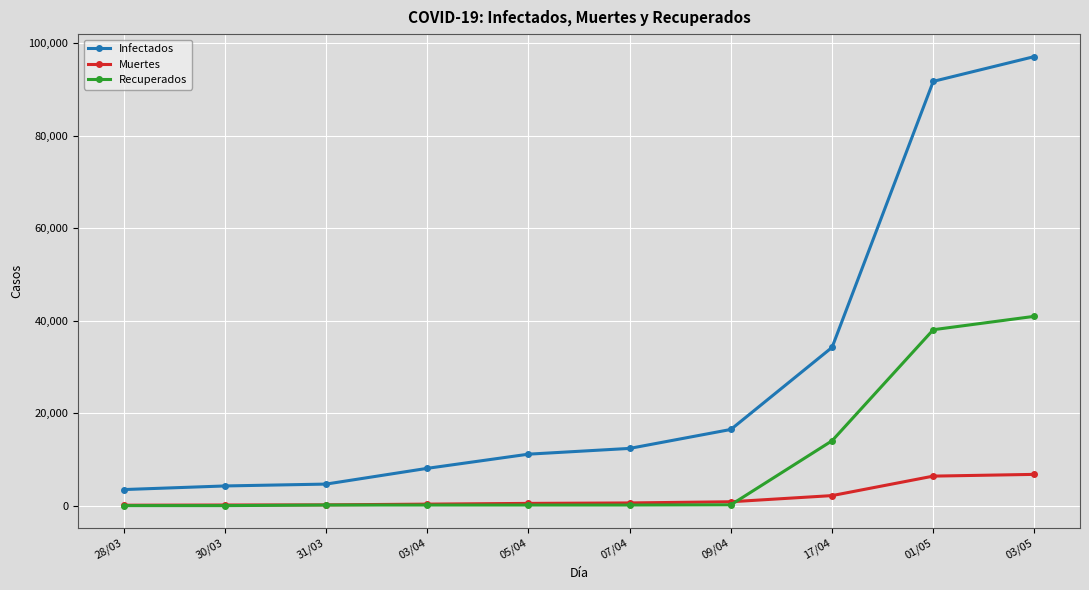

At which label is Muertes closest to 3427?

17/04